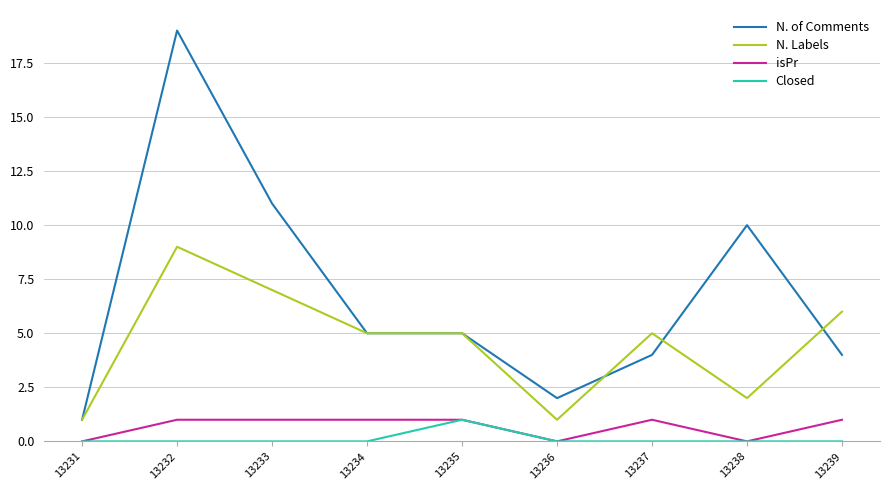

The N. Labels series shows 7 at 13233. True or false?

True